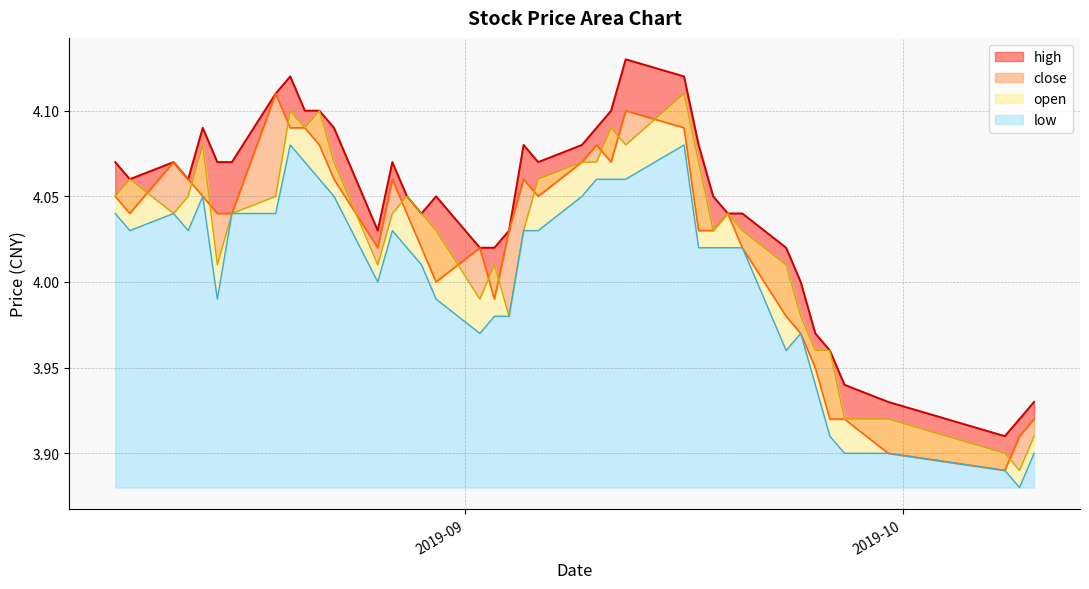

What is the difference between the maximum and second lowest values in the close series?

0.2